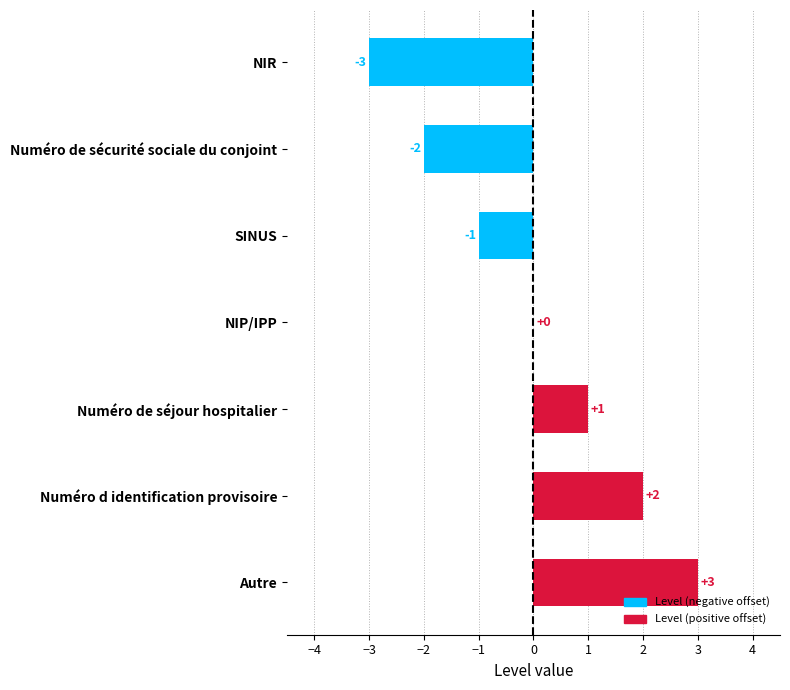

Count the values in the range -2 to 2.

5